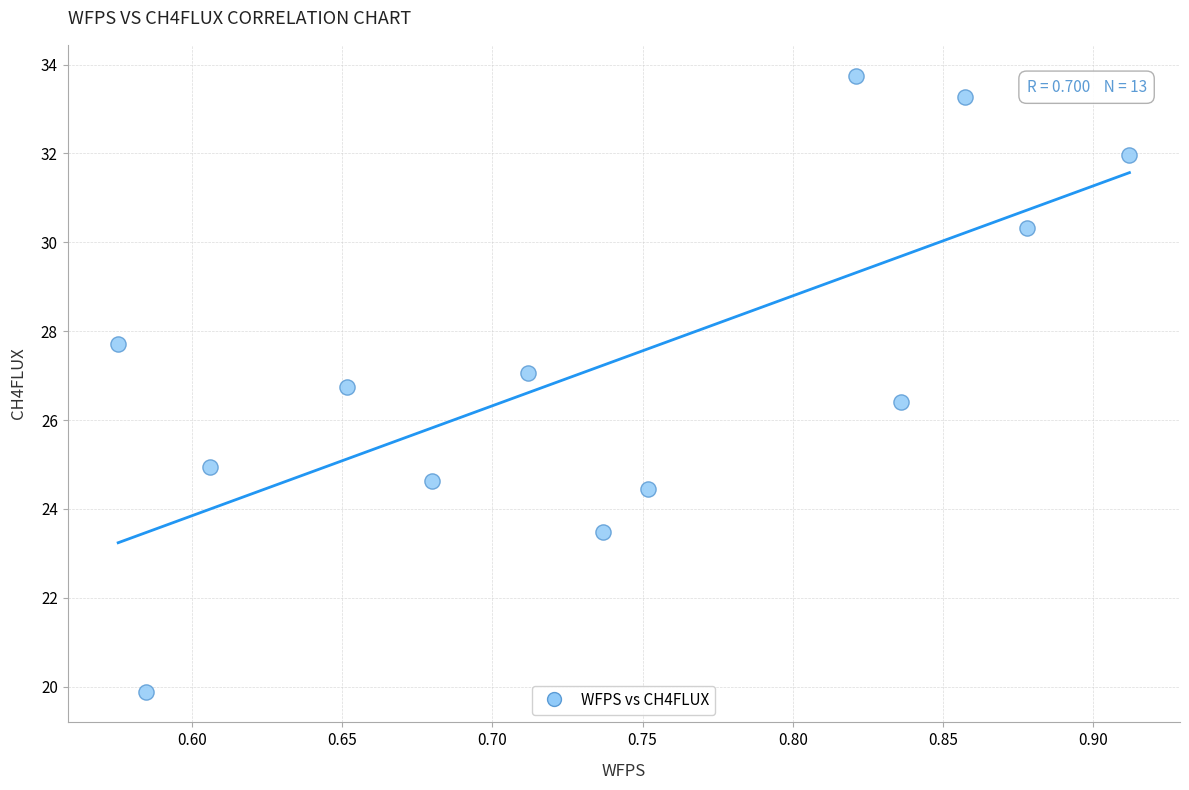

What Y value in the scatter plot is closest to 26?

26.4